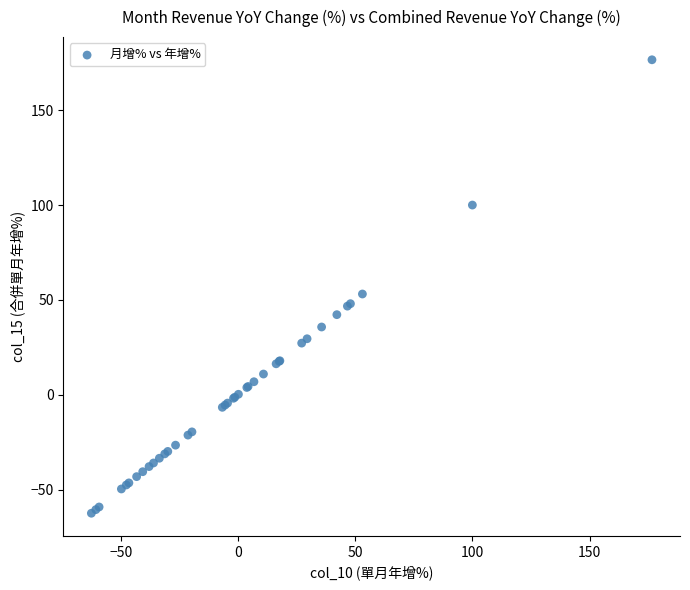

What Y value in the scatter plot is closest to 57?

53.1